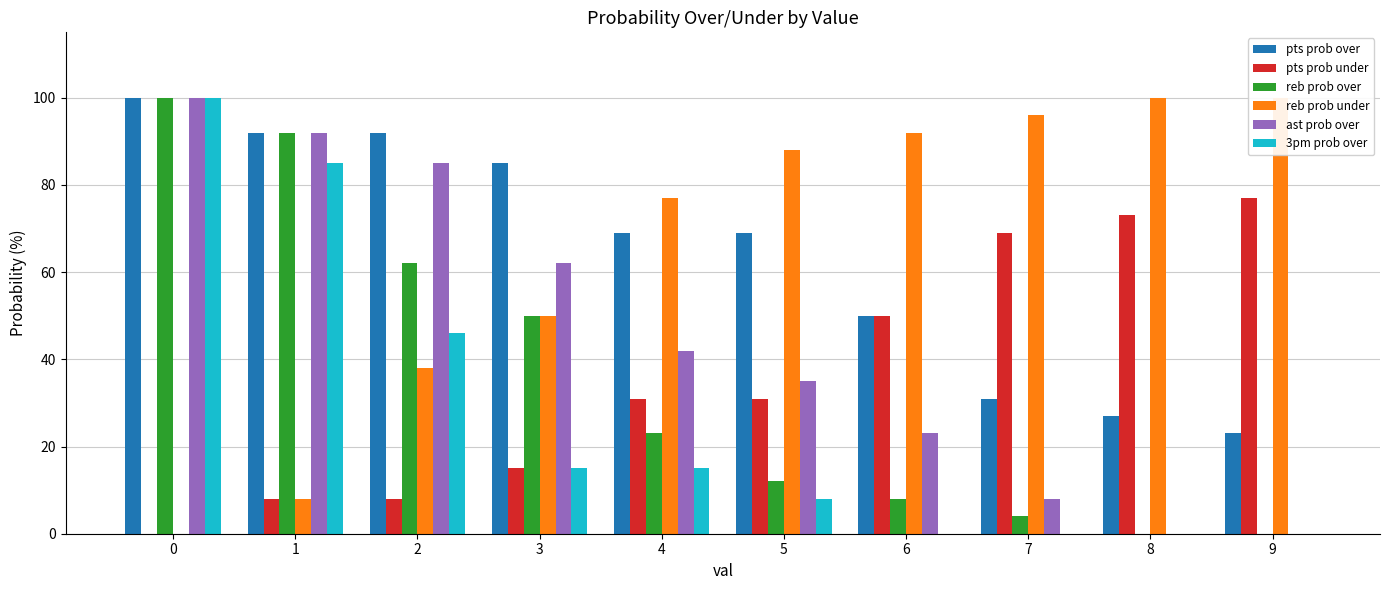

Which series has the largest total across all categories?

reb prob under